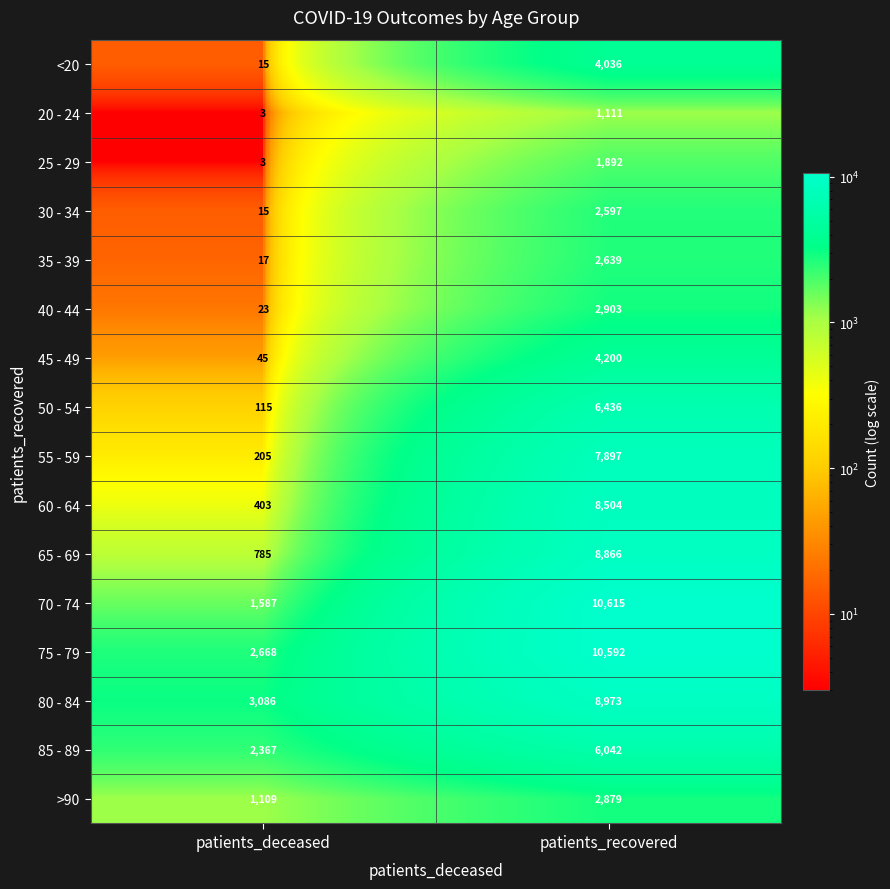

List the series in order of their peak value, lowest first.

20 - 24, 25 - 29, 30 - 34, 35 - 39, >90, 40 - 44, <20, 45 - 49, 85 - 89, 50 - 54, 55 - 59, 60 - 64, 65 - 69, 80 - 84, 75 - 79, 70 - 74